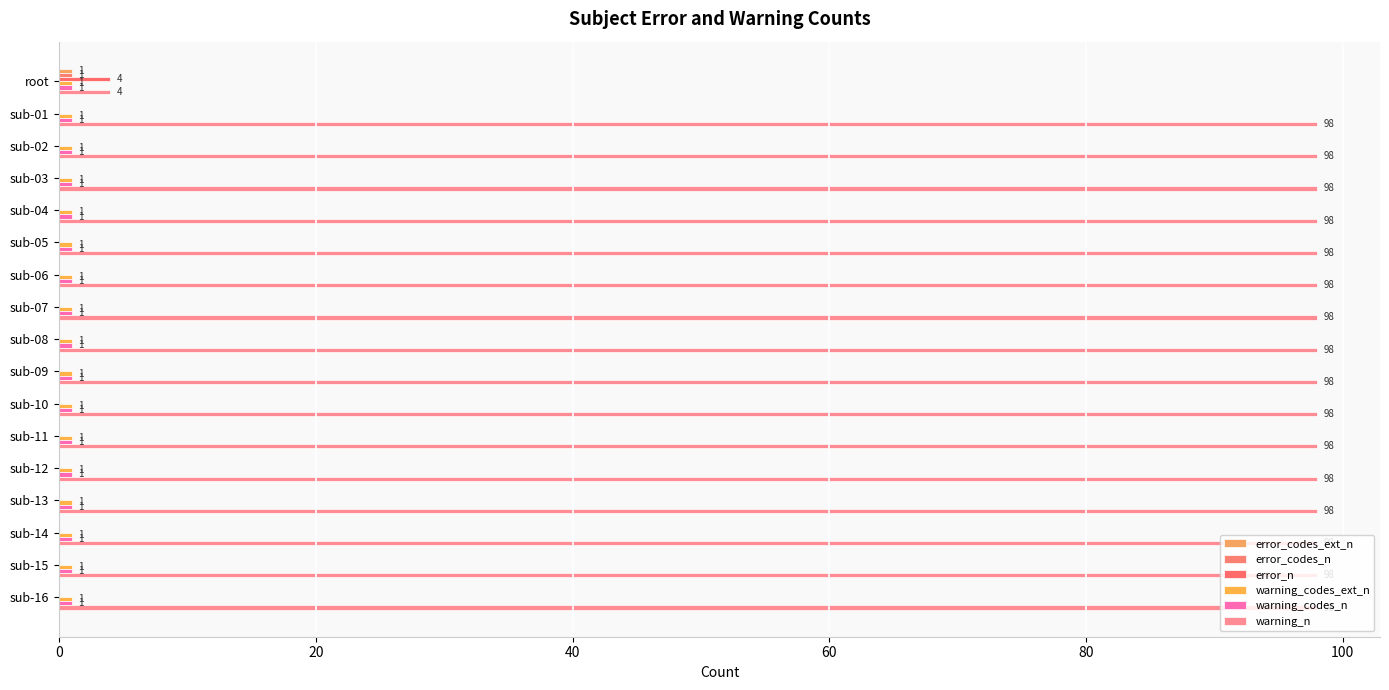

How many values in error_n are above zero?

1